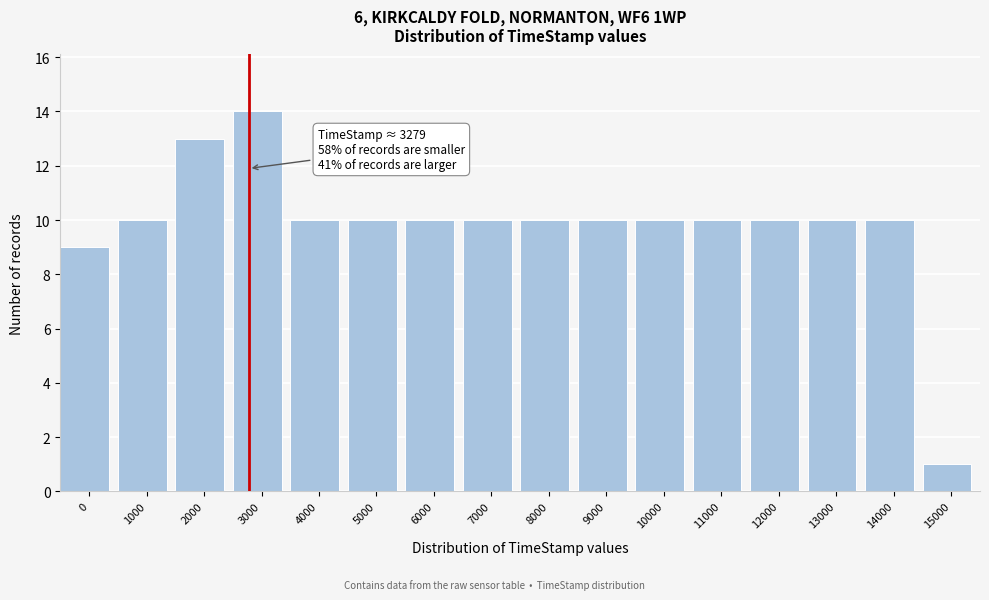

Reading left to right, extract all data points from this chart.

0=9	1000=10	2000=13	3000=14	4000=10	5000=10	6000=10	7000=10	8000=10	9000=10	10000=10	11000=10	12000=10	13000=10	14000=10	15000=1